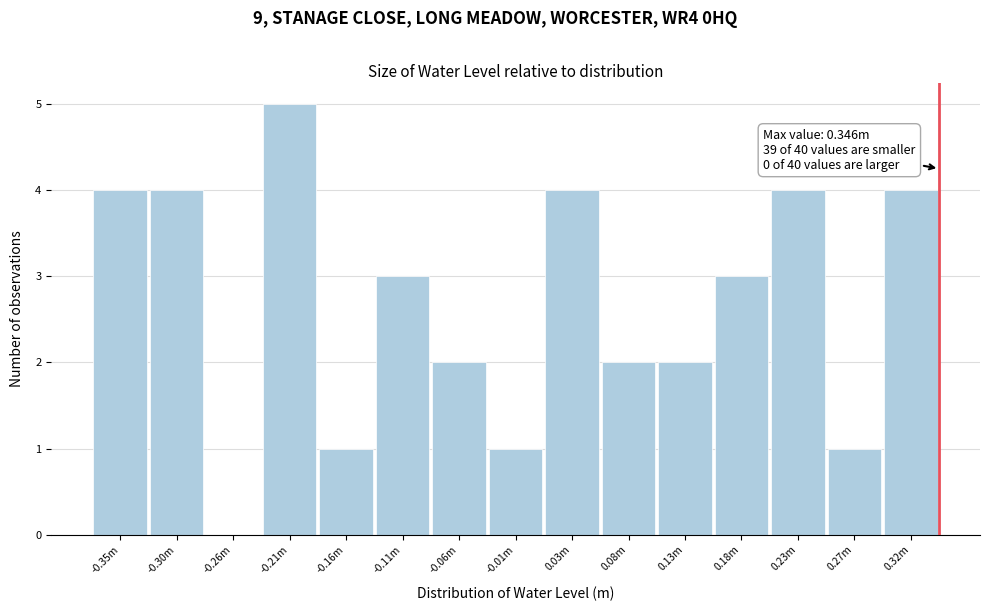

Reading left to right, extract all data points from this chart.

-0.35m=4	-0.30m=4	-0.26m=0	-0.21m=5	-0.16m=1	-0.11m=3	-0.06m=2	-0.01m=1	0.03m=4	0.08m=2	0.13m=2	0.18m=3	0.23m=4	0.27m=1	0.32m=4